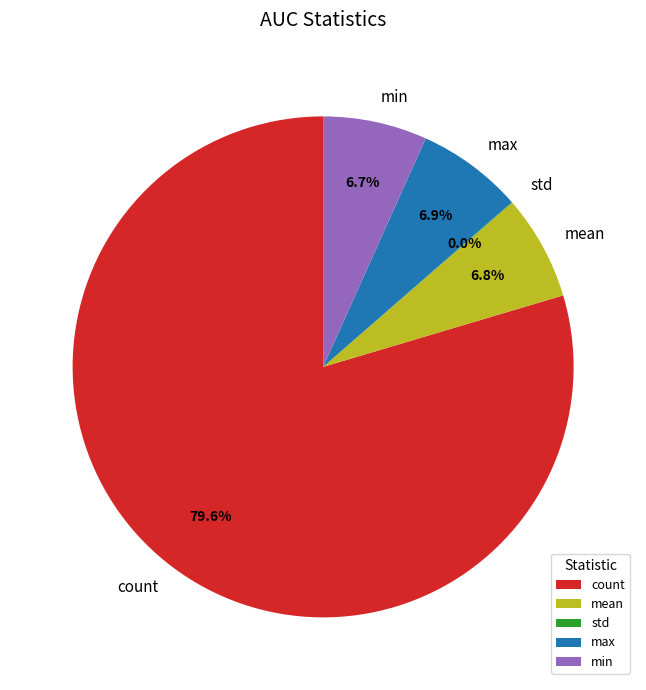

Is it true that mean is 7% of the pie?

True